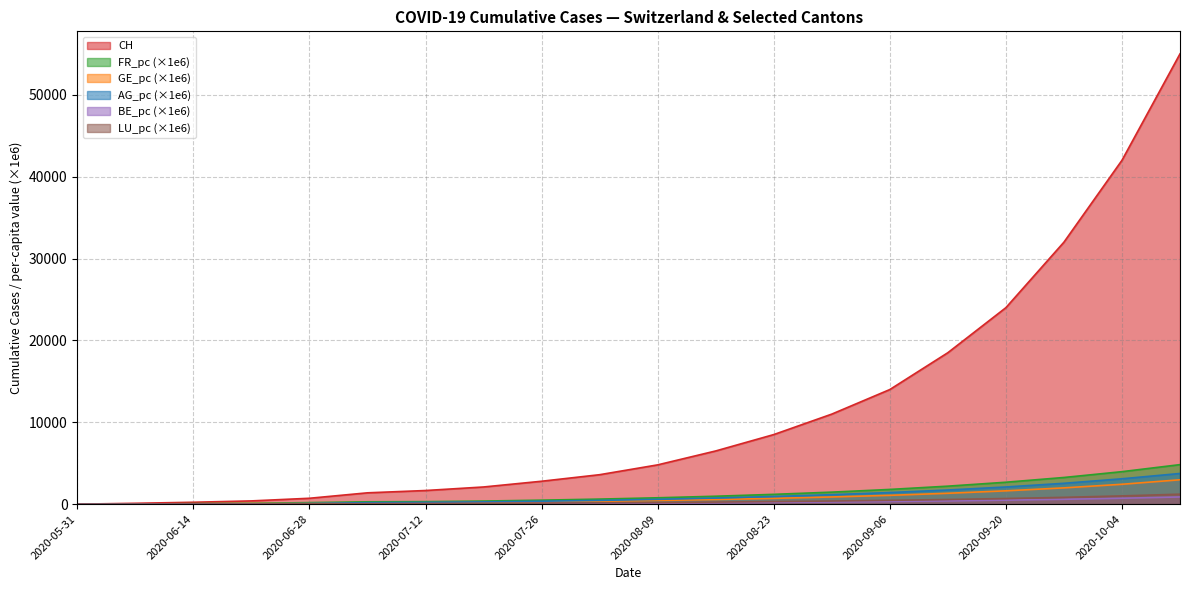

True or false: GE_pc has more than 2 interior local peaks.

False